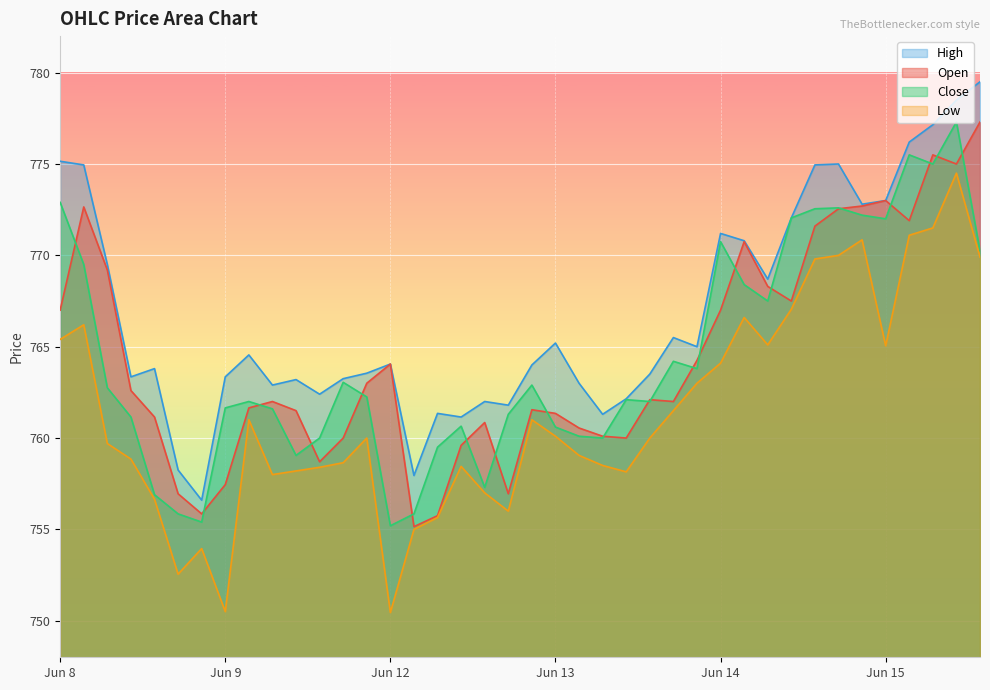

What is the label of the 4th point from the left?

2023-06-08 12:15